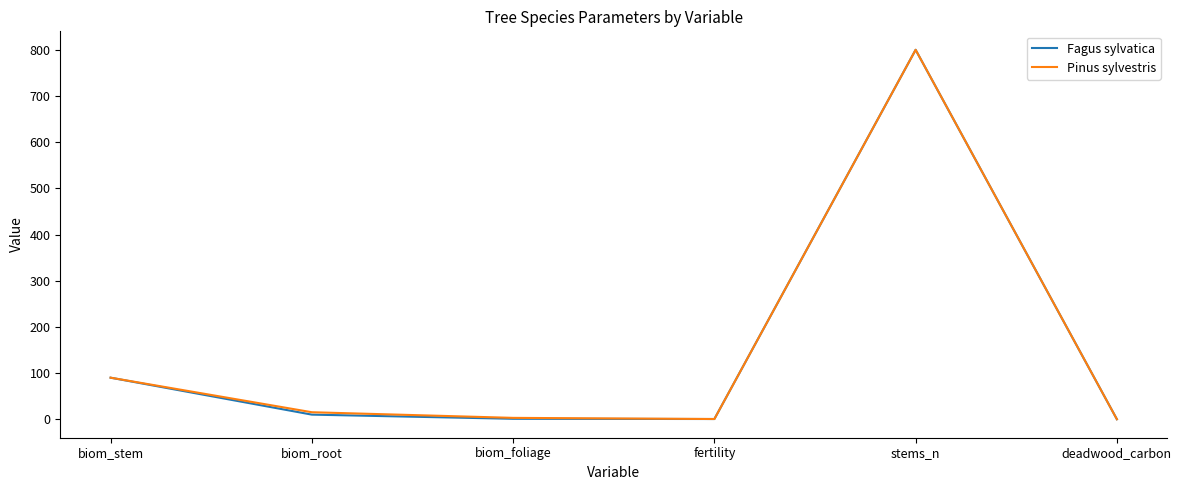

The value of Fagus sylvatica at stems_n is 800.0. True or false?

True